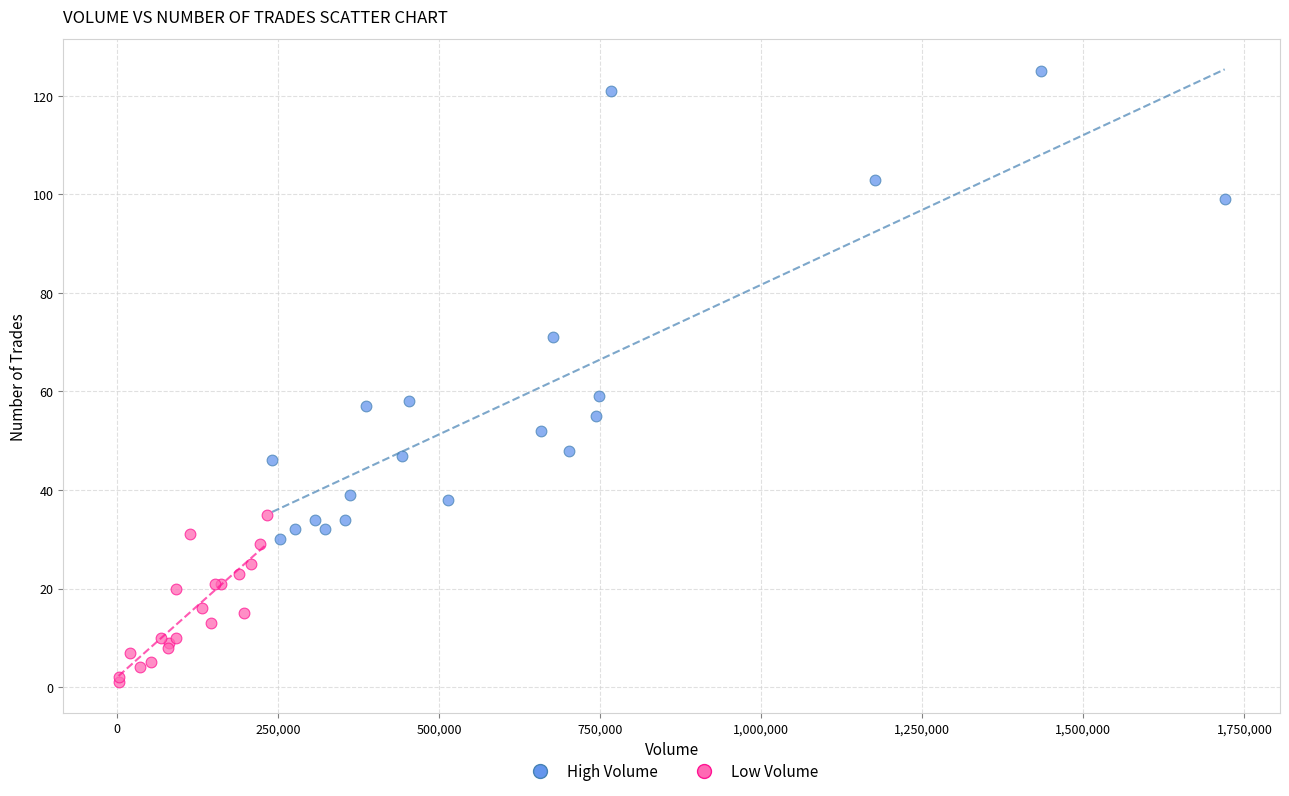

Which series has the widest spread of Y values?

High Volume